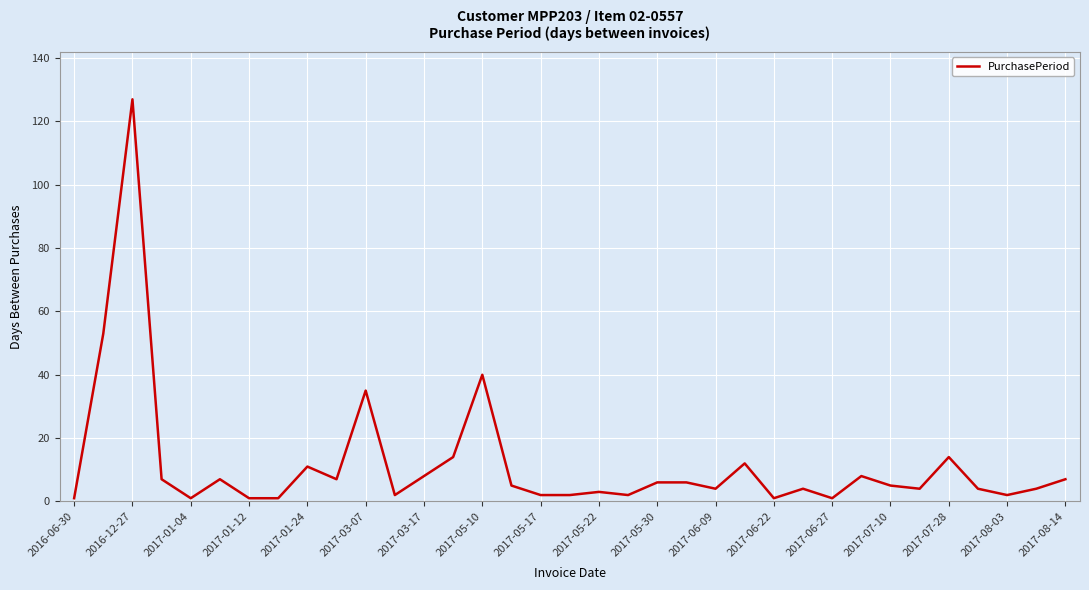

Reading right to left, transcribe all the data shown in this chart.

7	4	2	4	14	4	5	8	1	4	1	12	4	6	6	2	3	2	2	5	40	14	8	2	35	7	11	1	1	7	1	7	127	53	1